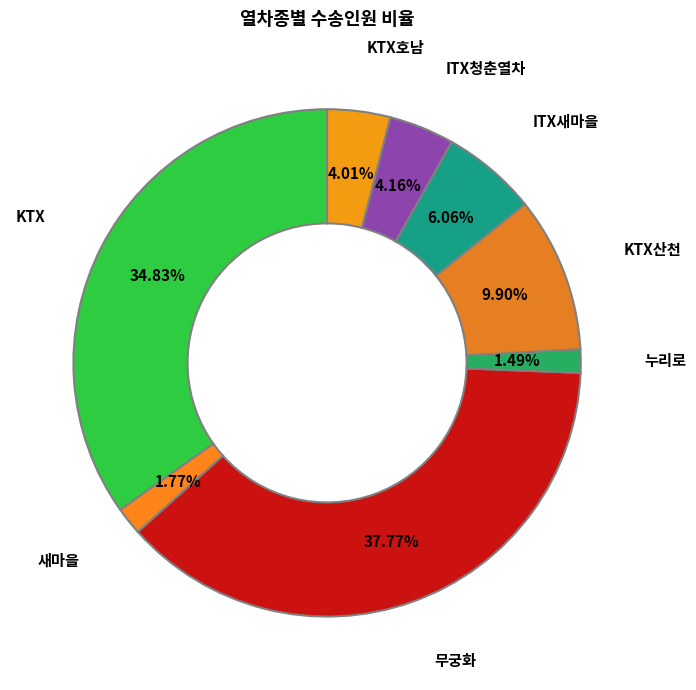

Does any single category account for the majority?

No